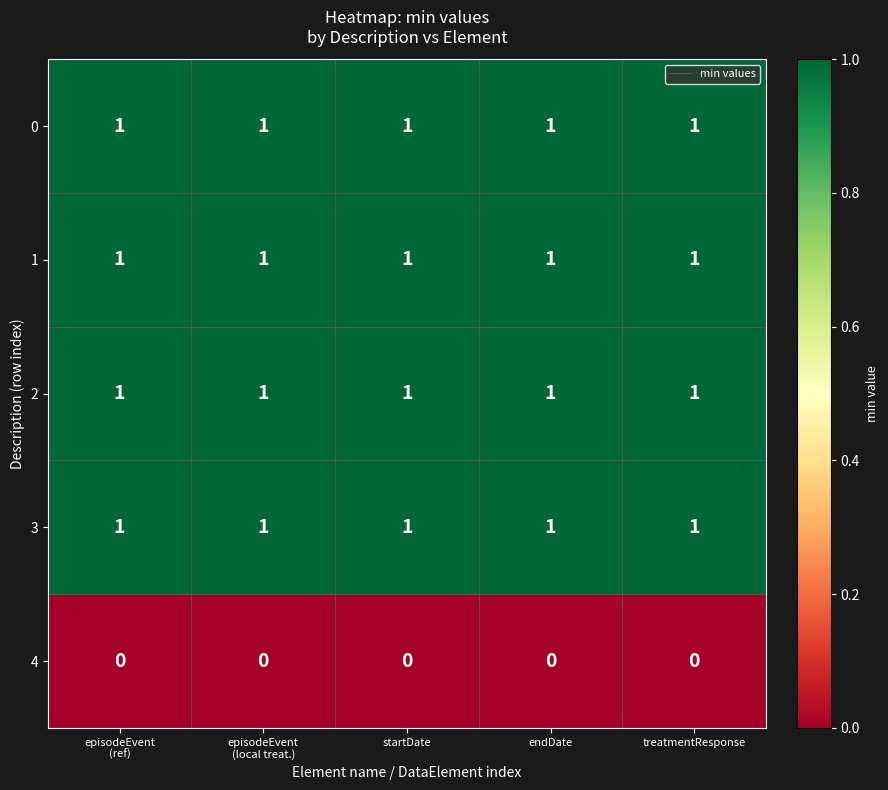

The value of 1 at treatmentResponse is 1. True or false?

True